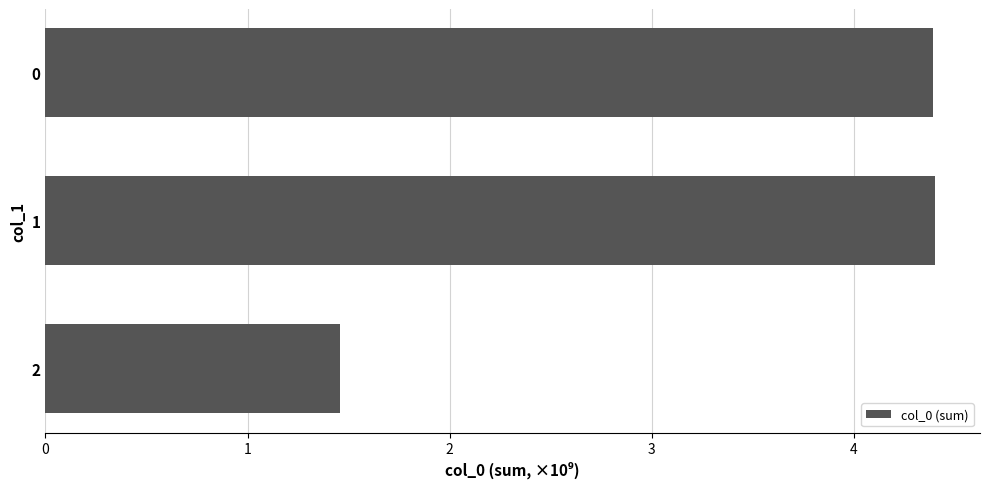

What is the smallest value displayed?

1.5